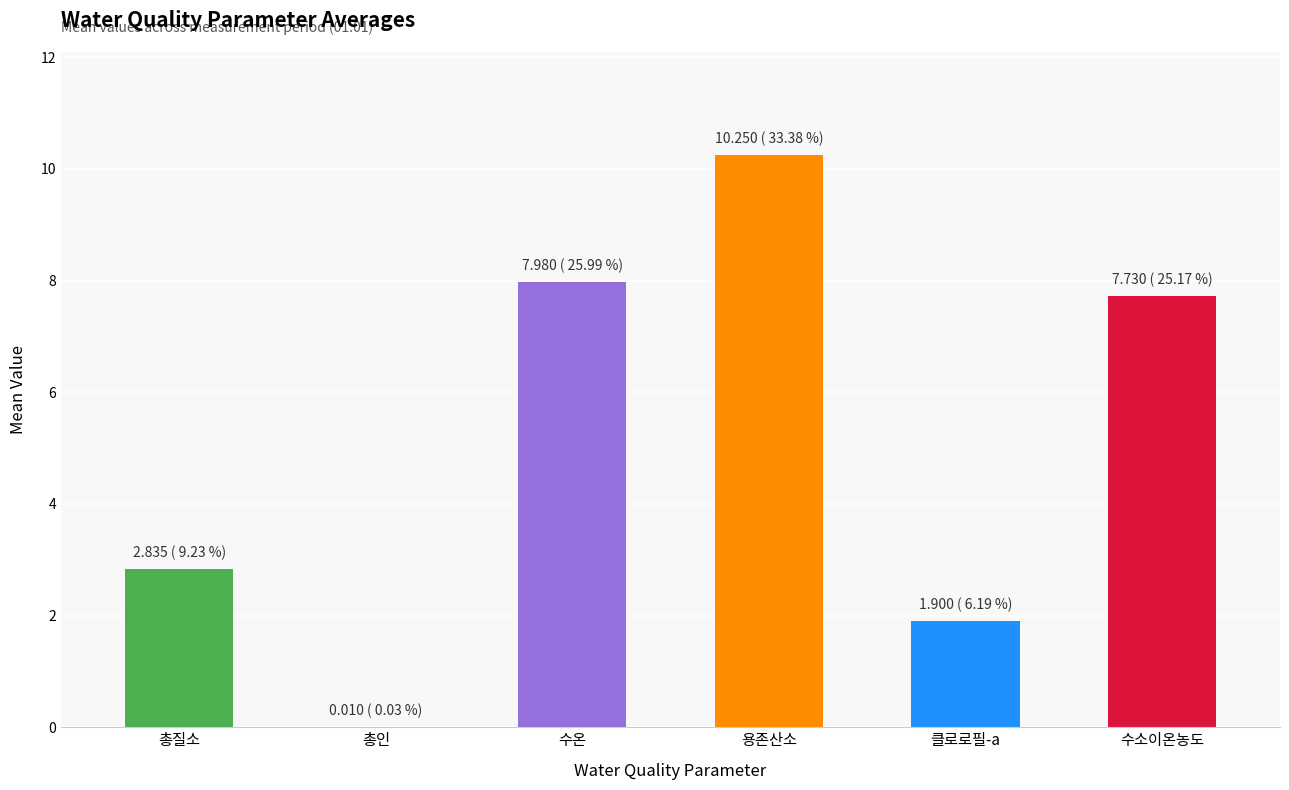

Which category has the highest value across all series?

용존산소